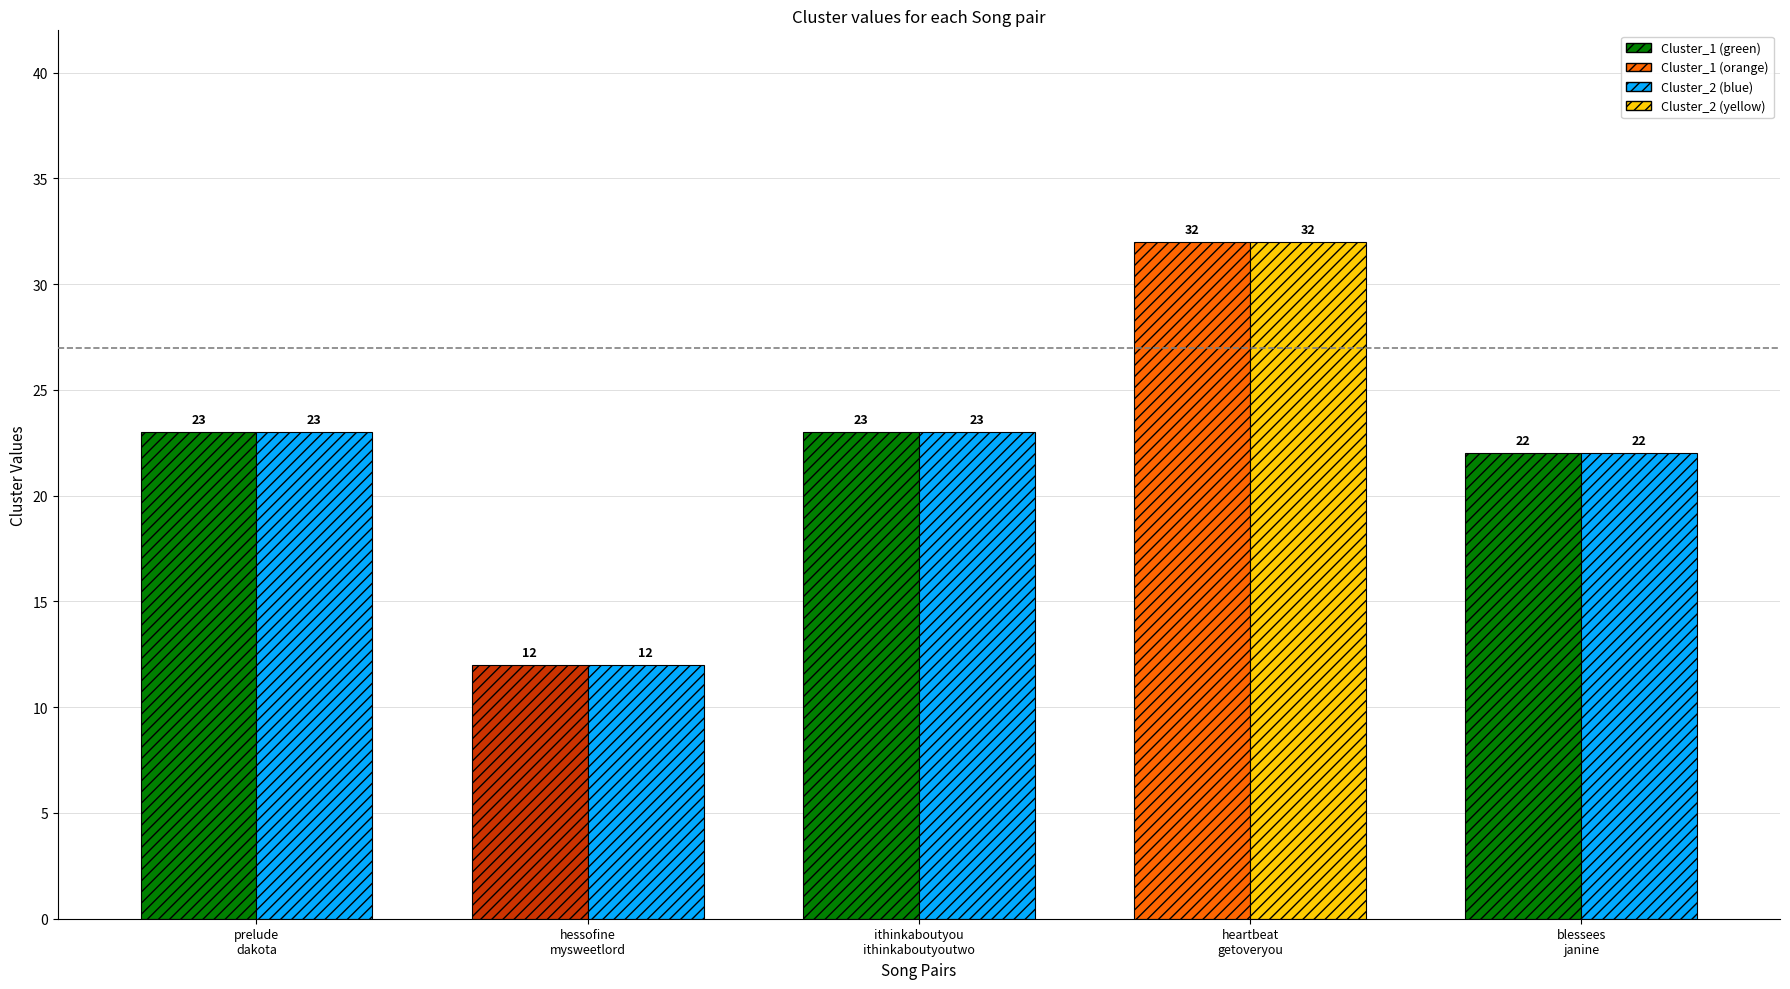

What position from the right is hessofine / mysweetlord?

4